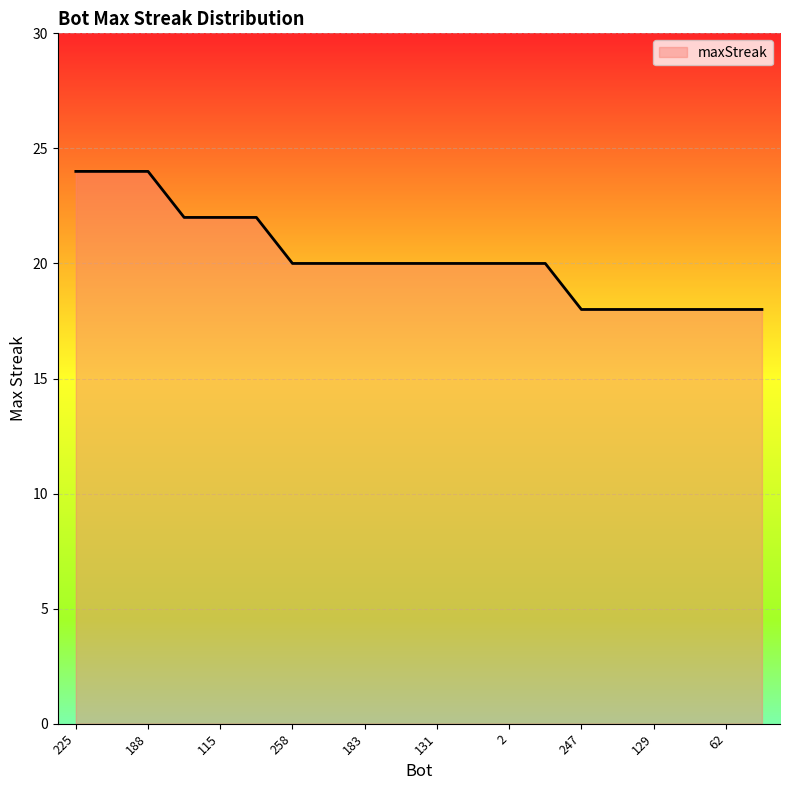

What is the sum of all values?

406